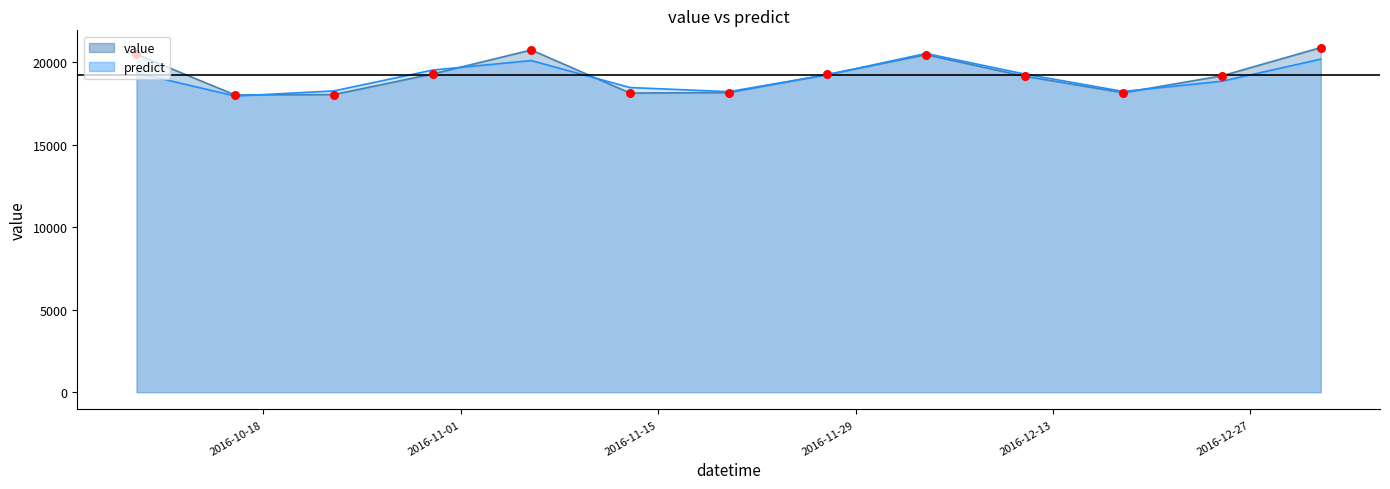

Which series has the largest total across all categories?

value